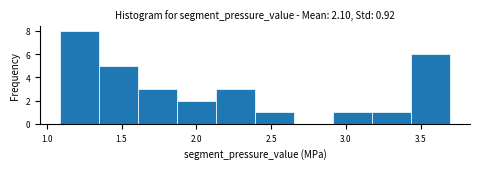

Reading left to right, list every bar in this chart as the range it spans on the x-axis followed by its height. Neither the bar edges nor the heights are printed on the chart, so give them approximately, as read against the axes.

1.10 to 1.35: 8
1.35 to 1.60: 5
1.60 to 1.85: 3
1.85 to 2.15: 2
2.15 to 2.40: 3
2.40 to 2.65: 1
2.65 to 2.90: 0
2.90 to 3.20: 1
3.20 to 3.45: 1
3.45 to 3.70: 6